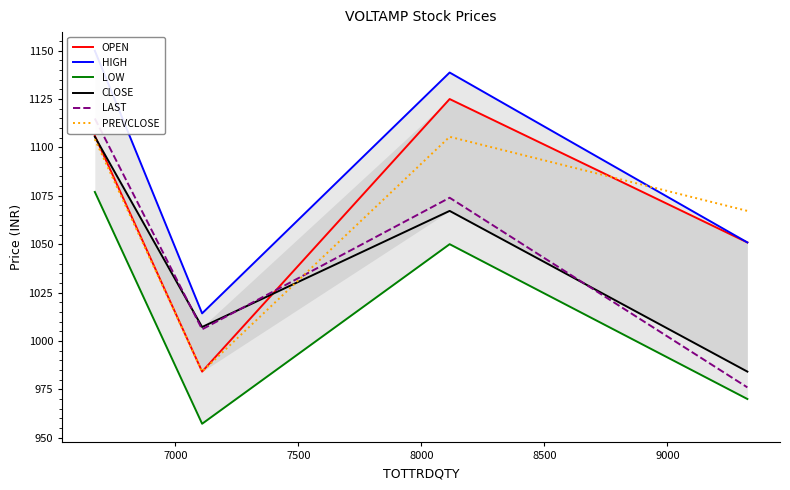

In PREVCLOSE, how many points are lower than both neighbors (excluding endpoints)?

1